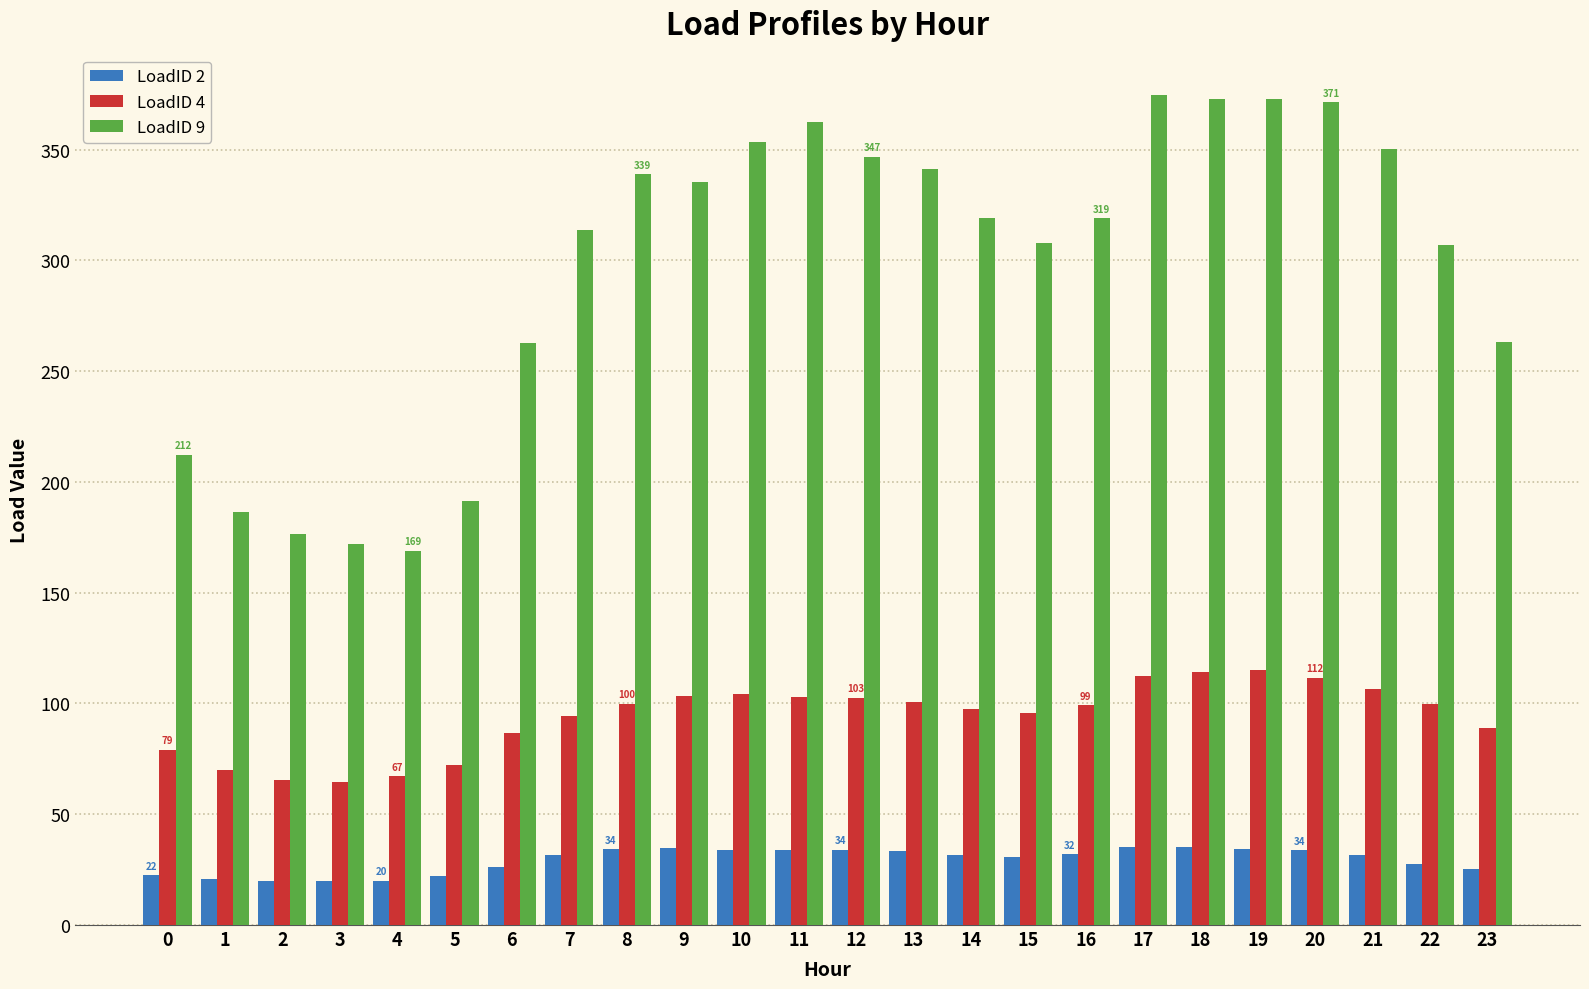

Is the value of LoadID 2 at 4 greater than the value of LoadID 4 at 18?

No